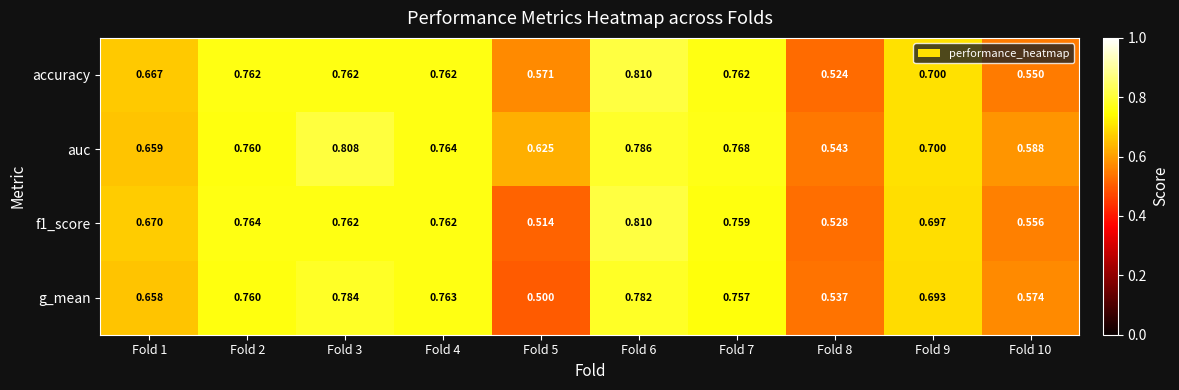

Between Fold 1 and Fold 9, which series saw the biggest shift?

auc